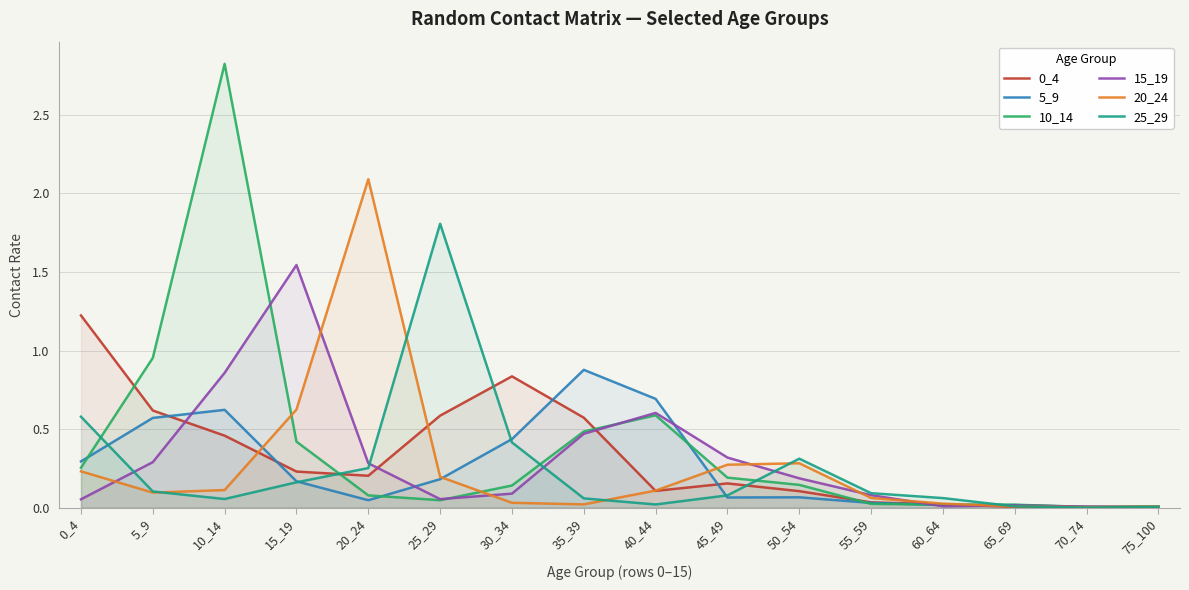

What is the sum of all 5_9 values?

4.1